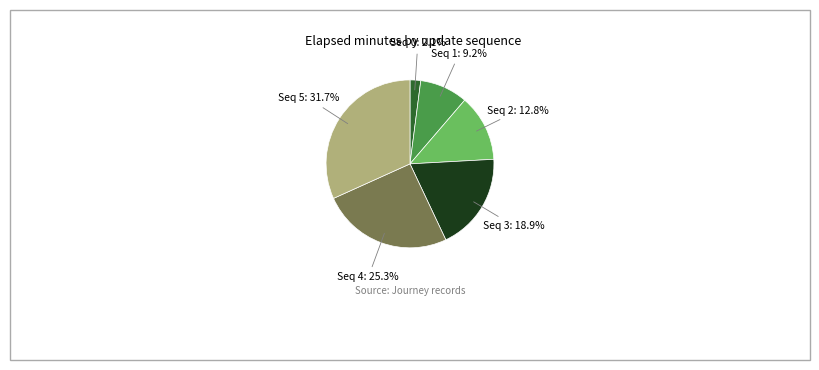

Is there a majority slice in this chart?

No